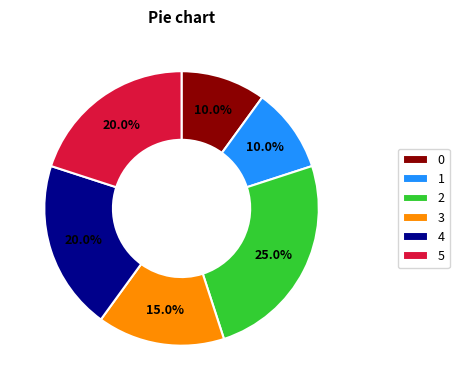

True or false: 4 accounts for 20% of the total.

True